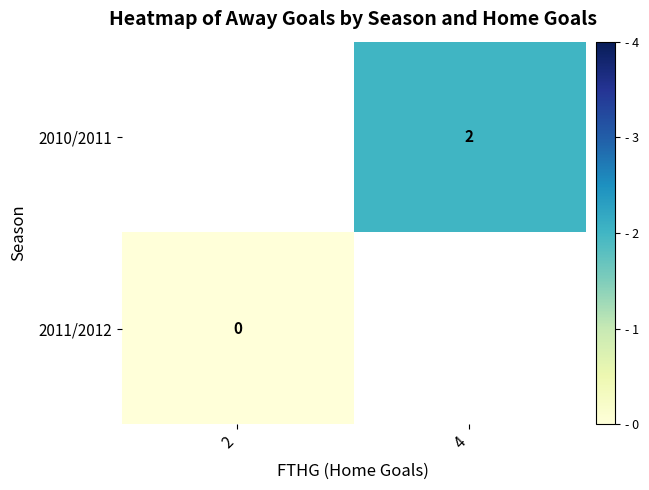

At which category does the chart reach its minimum across all series?

2